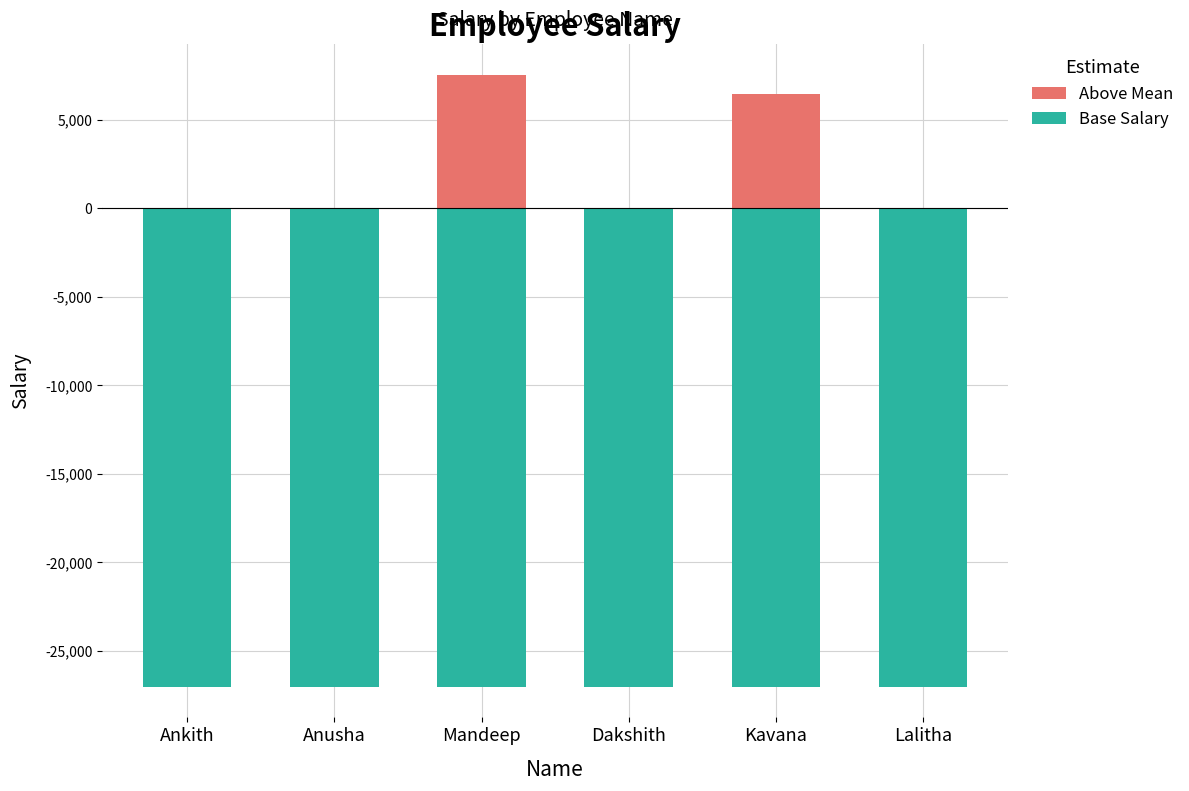

Rank the series by their average value, from highest to lowest.

Above Mean, Base Salary